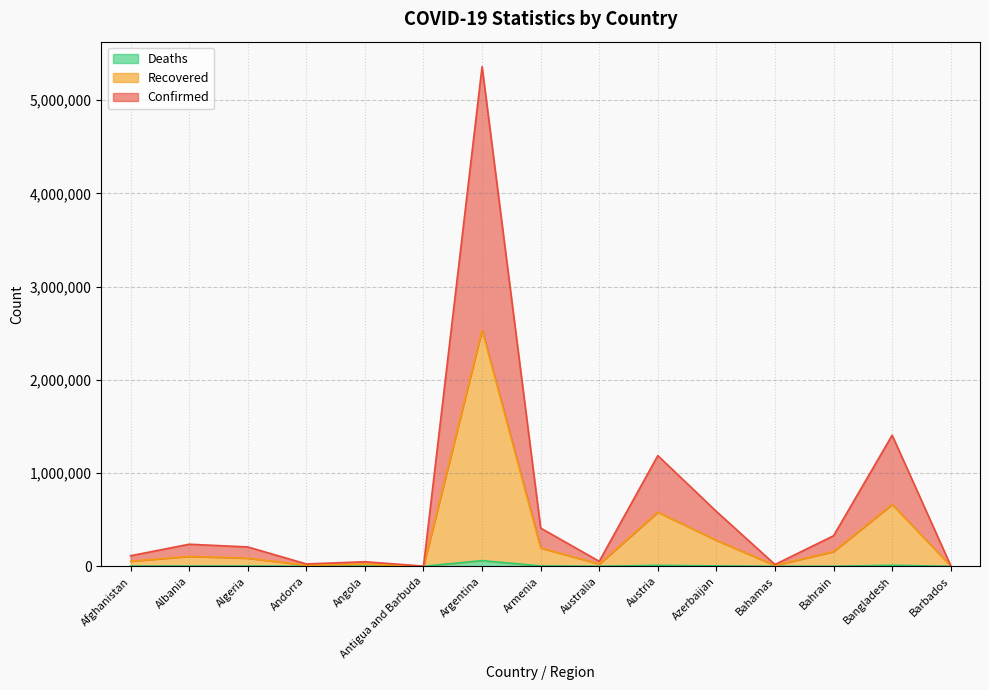

Which series has the largest range (max minus min)?

Confirmed